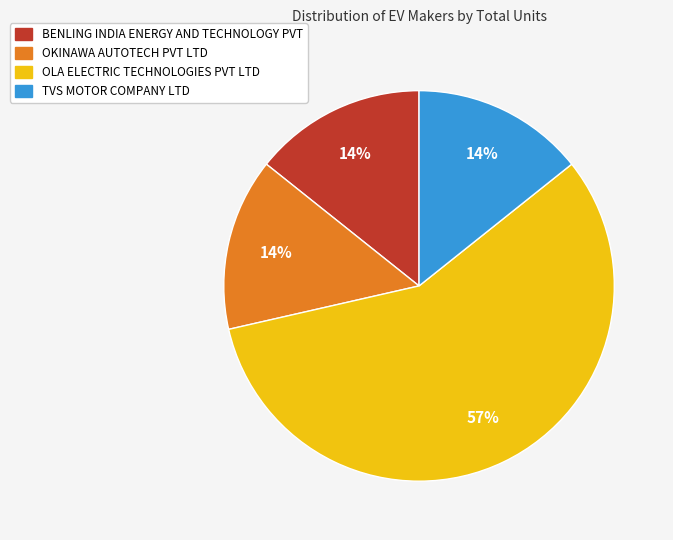

Is it true that TVS MOTOR COMPANY LTD is 1% of the pie?

False